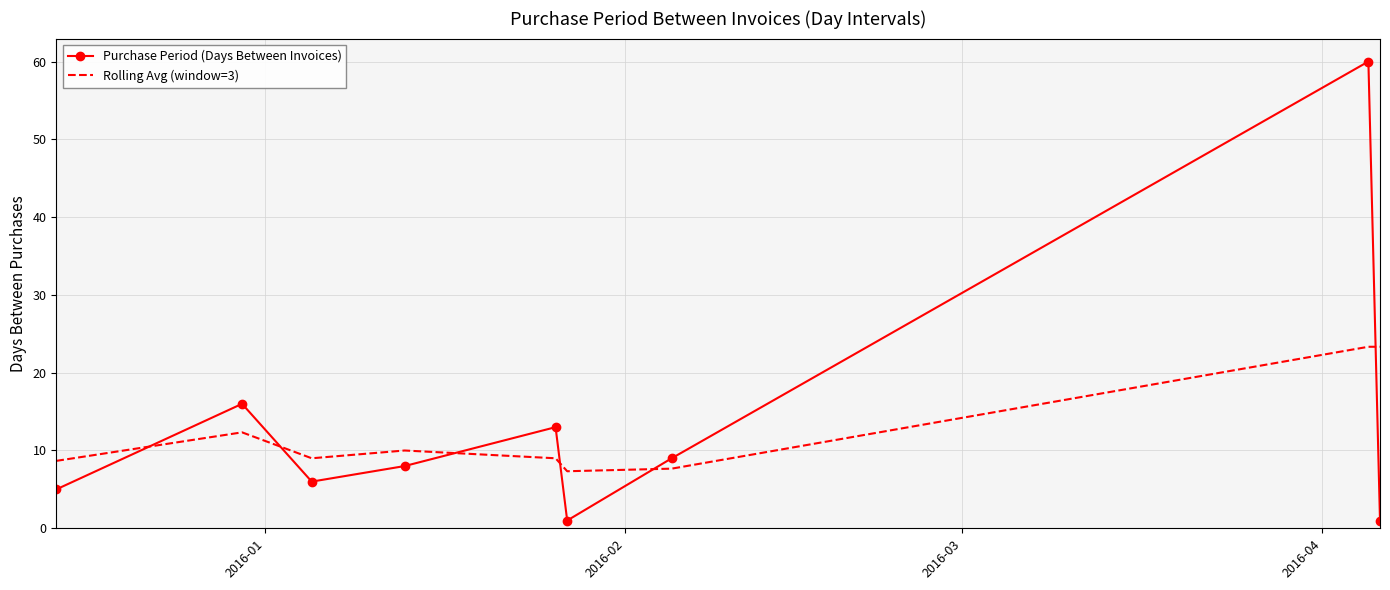

After their last crossing, which series has the higher values: Purchase Period (Days Between Invoices) or Rolling Avg (window=3)?

Rolling Avg (window=3)